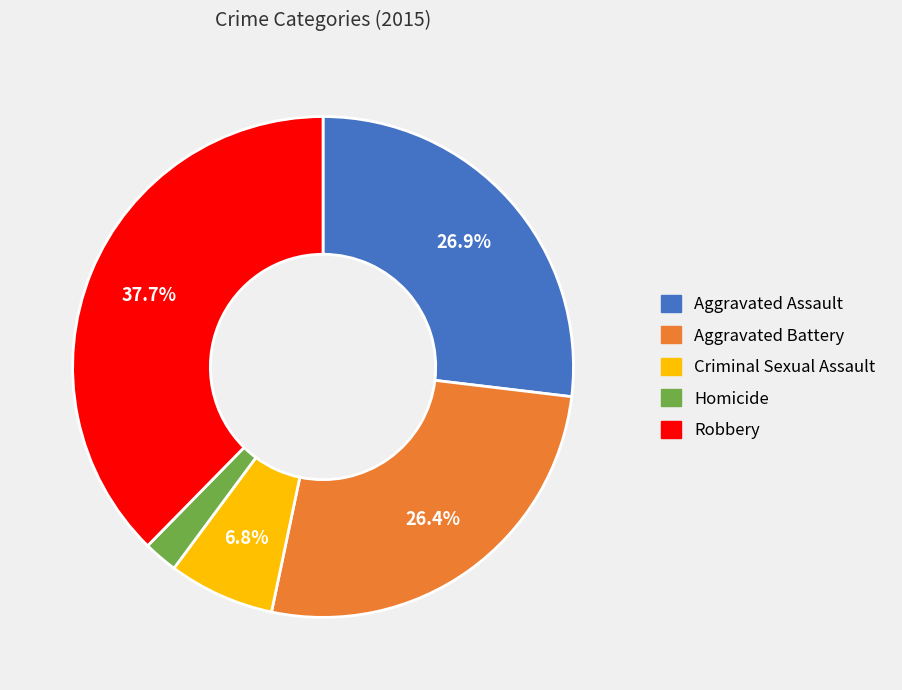

Which category has the smallest portion of the pie?

Homicide